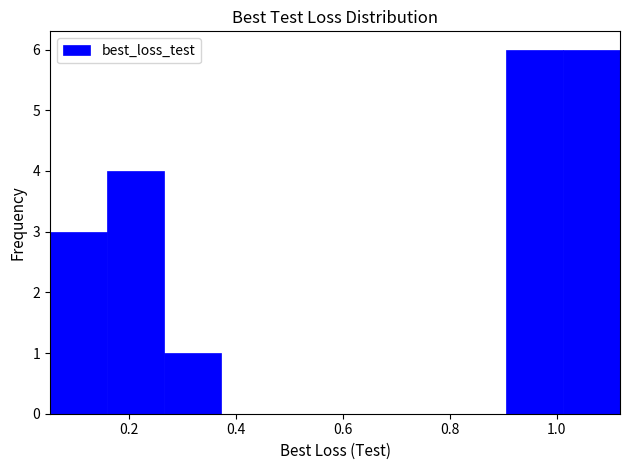

What is the height of the bar covering 0.26 to 0.38 on the x-axis? Neither the bar edges nor the heights are printed on the chart, so give them approximately, as read against the axes.

1